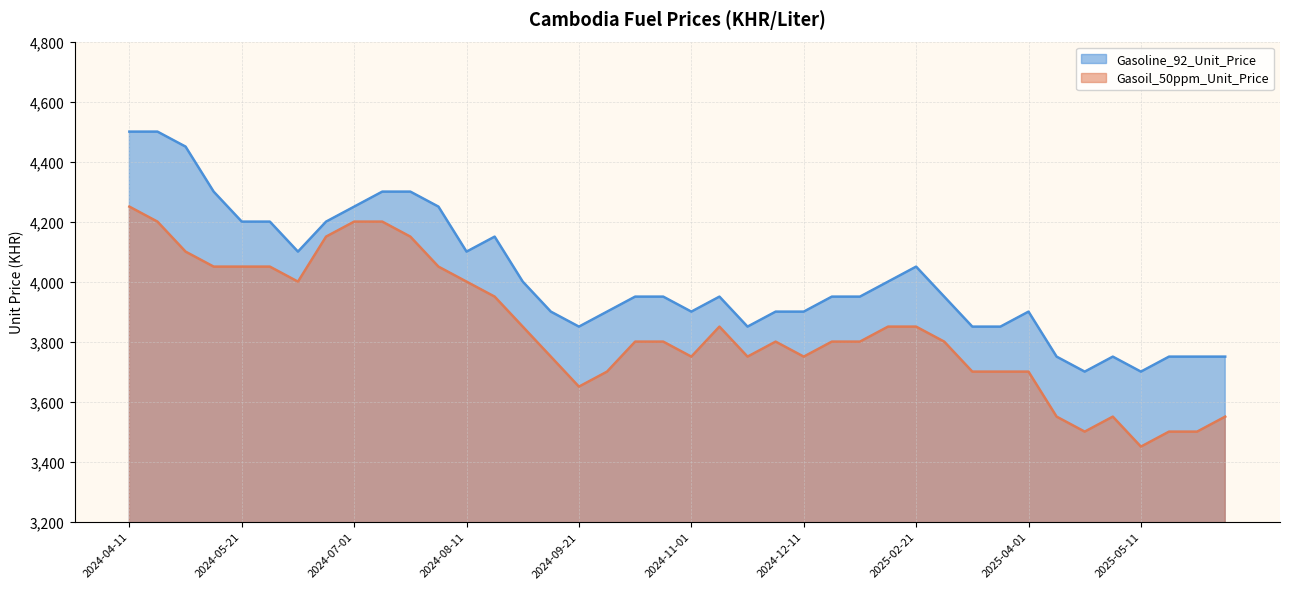

The Gasoil_50ppm_Unit_Price series shows 3550 at 2025-05-01. True or false?

True